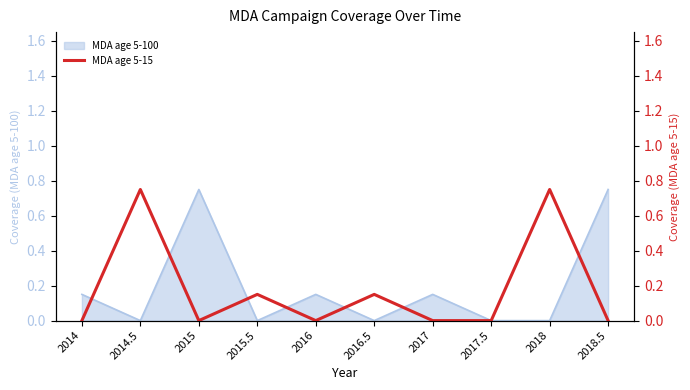

At which label is the value closest to 0?

2014